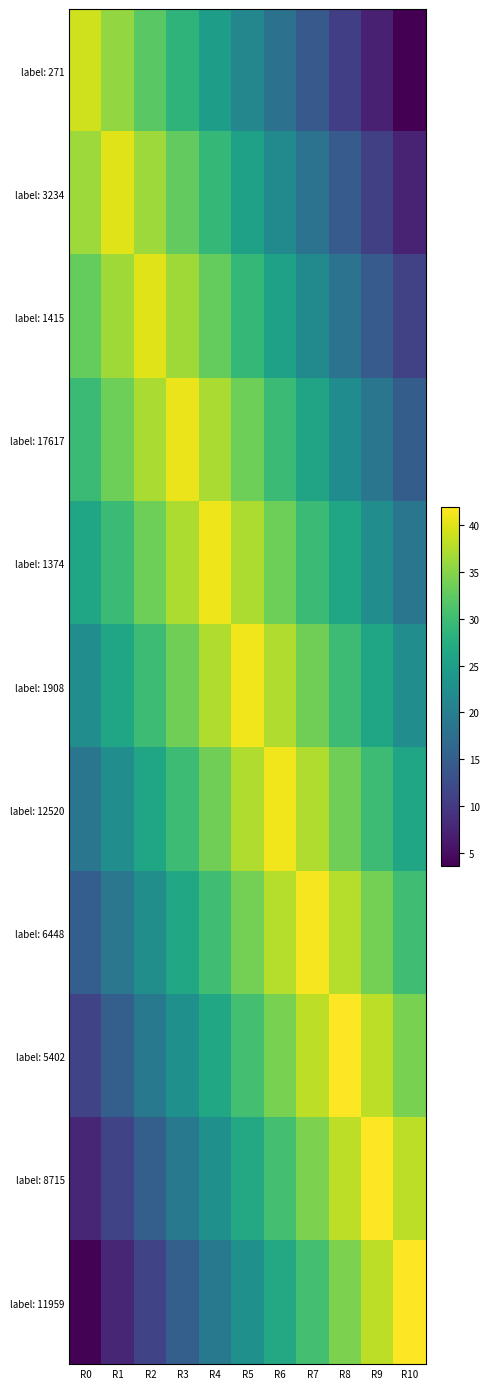

List the series in order of their peak value, lowest first.

label: 271, label: 3234, label: 1415, label: 17617, label: 1374, label: 1908, label: 12520, label: 6448, label: 5402, label: 8715, label: 11959